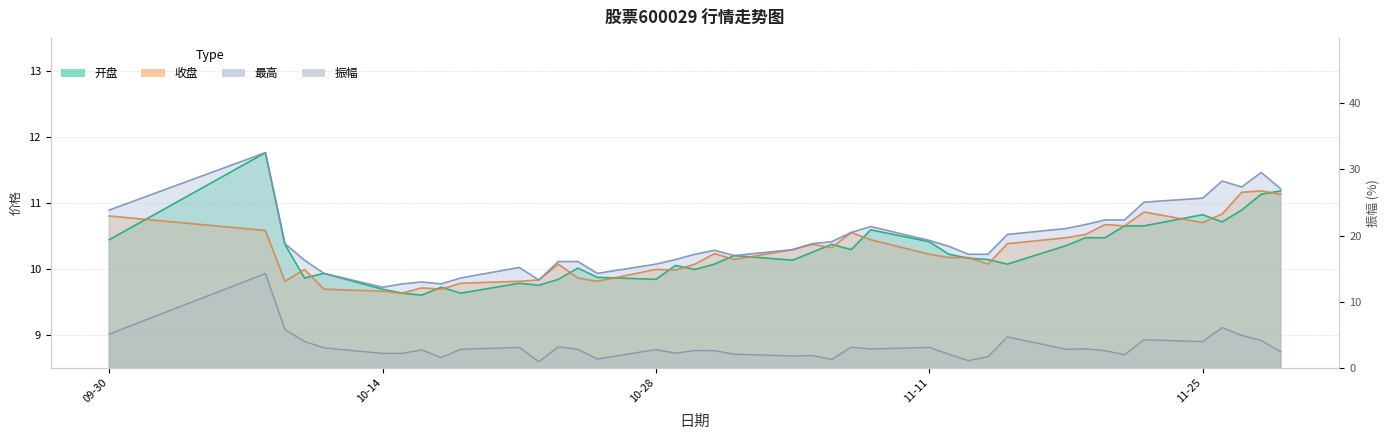

What is the total value across all series at 2024-10-22?

30.3